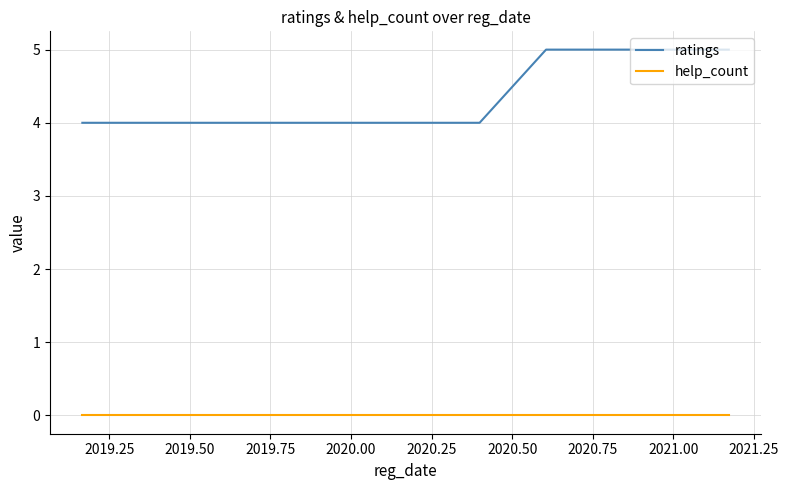

How many ratings values are between 4 and 5?

8